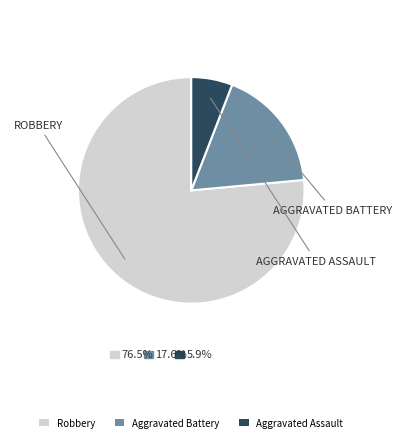

The Aggravated Assault slice represents 6% of the pie. True or false?

True